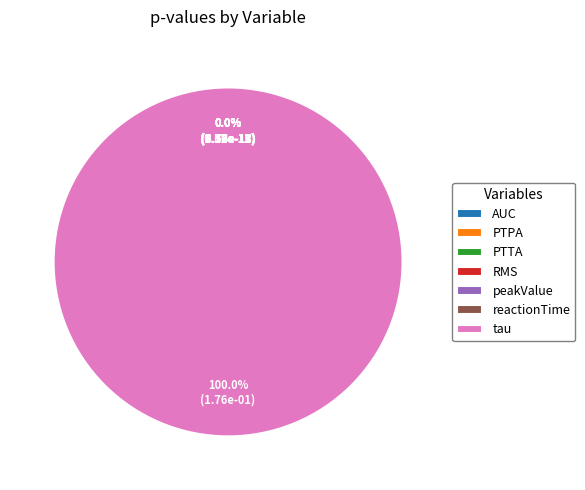

What percentage is NOT represented by reactionTime?

100.0%